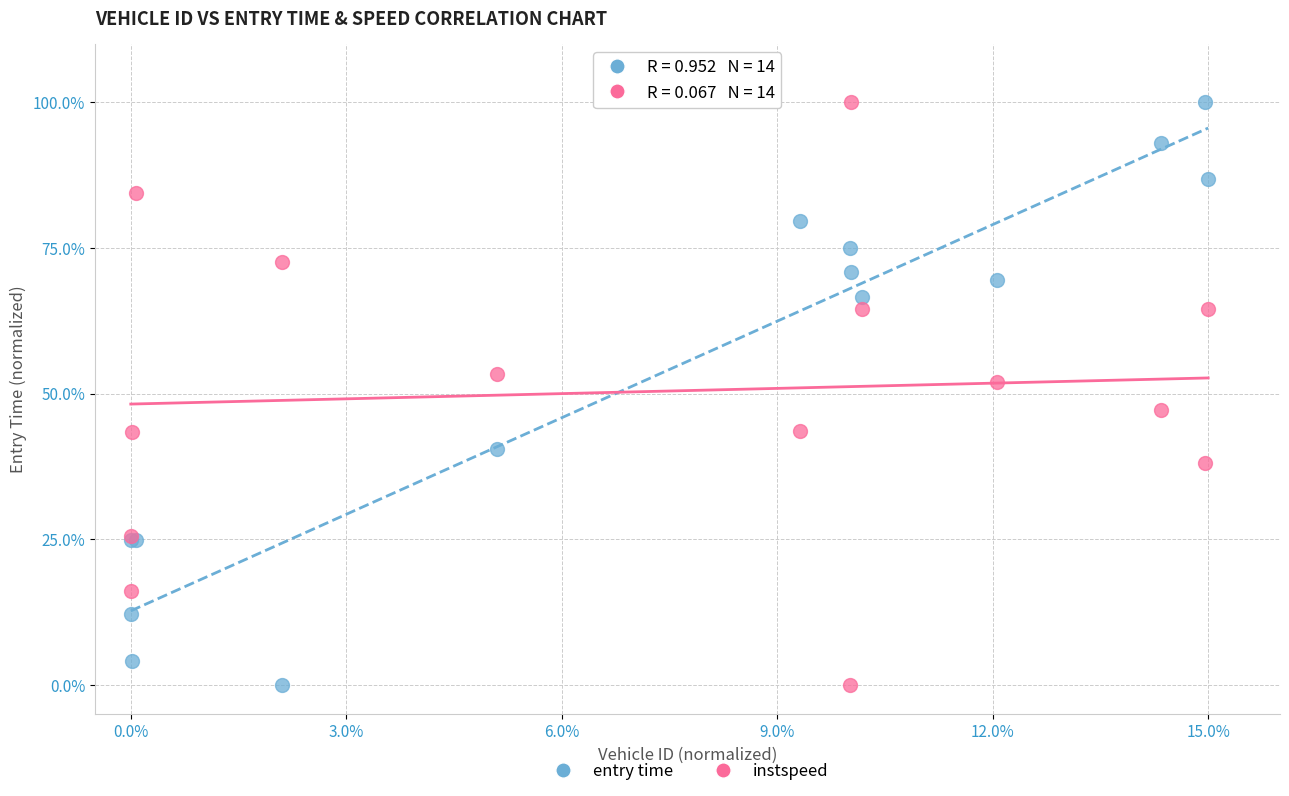

What is the X range (max minus min) for the scatter plot?

15.0